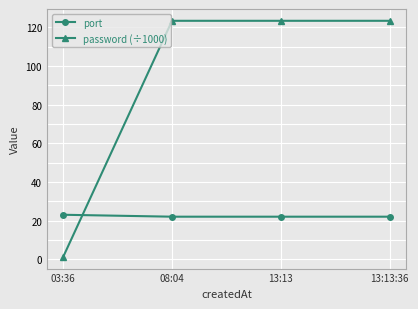

Which series has the largest range (max minus min)?

password (÷1000)